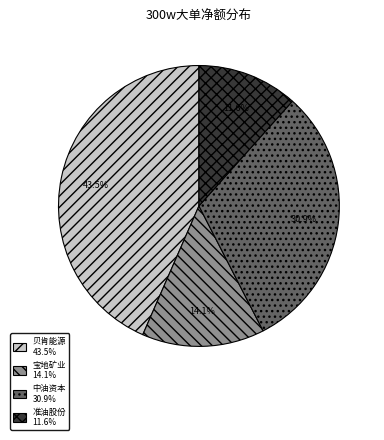

What is the largest slice in the pie chart?

贝肯能源 43.5%